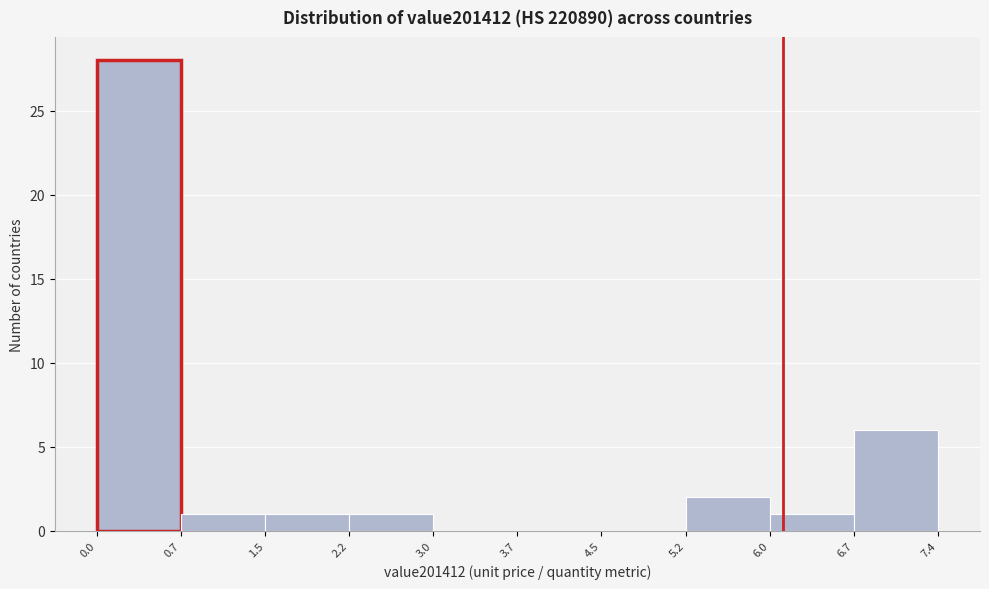

Reading left to right, transcribe this chart: for each bar, give the range it covers on the x-axis and its height. The values are not printed on the chart, so give them approximately, as read against the axis.

0.0 to 0.7: 28
0.7 to 1.5: 1
1.5 to 2.2: 1
2.2 to 3.0: 1
3.0 to 3.7: 0
3.7 to 4.5: 0
4.5 to 5.2: 0
5.2 to 6.0: 2
6.0 to 6.7: 1
6.7 to 7.4: 6